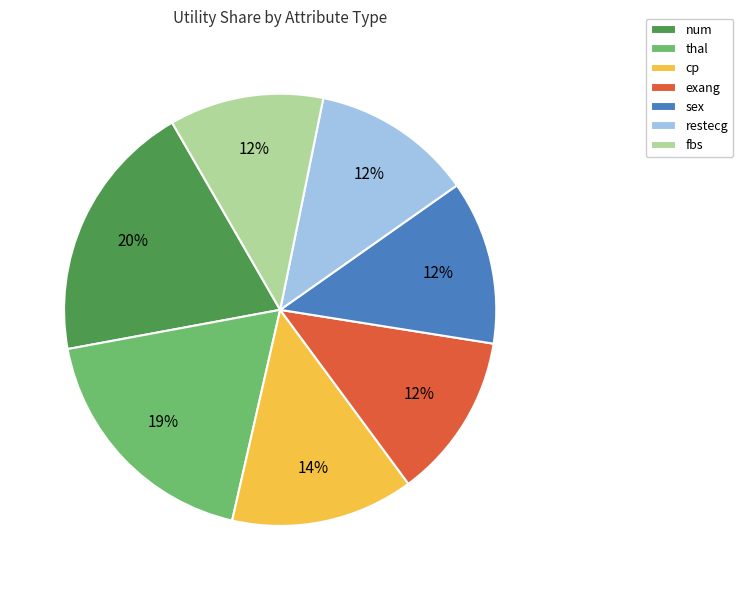

Is it true that sex is 12% of the pie?

True